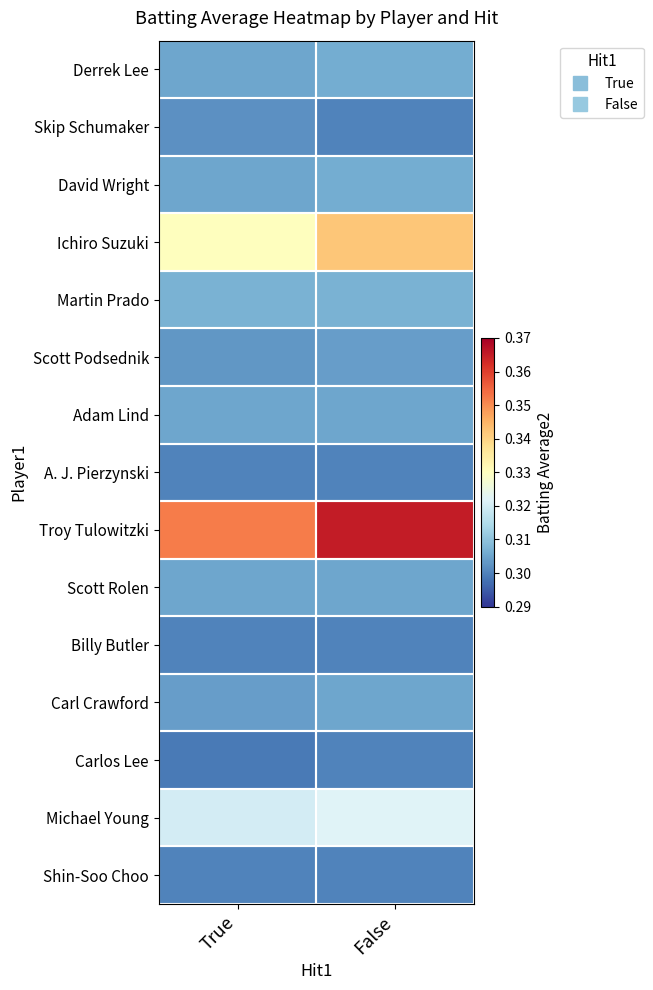

Which series has the largest total across all categories?

Troy Tulowitzki